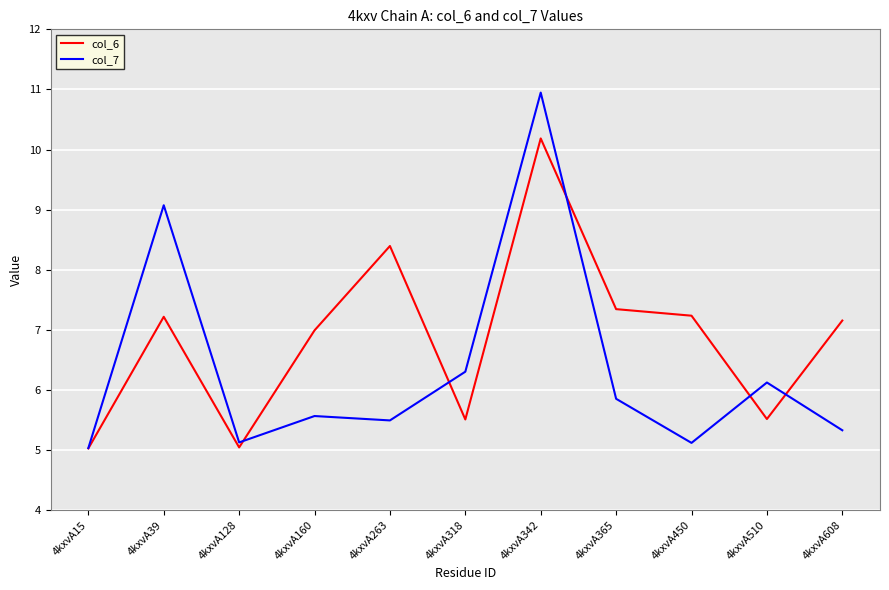

Which series has the largest total across all categories?

col_6